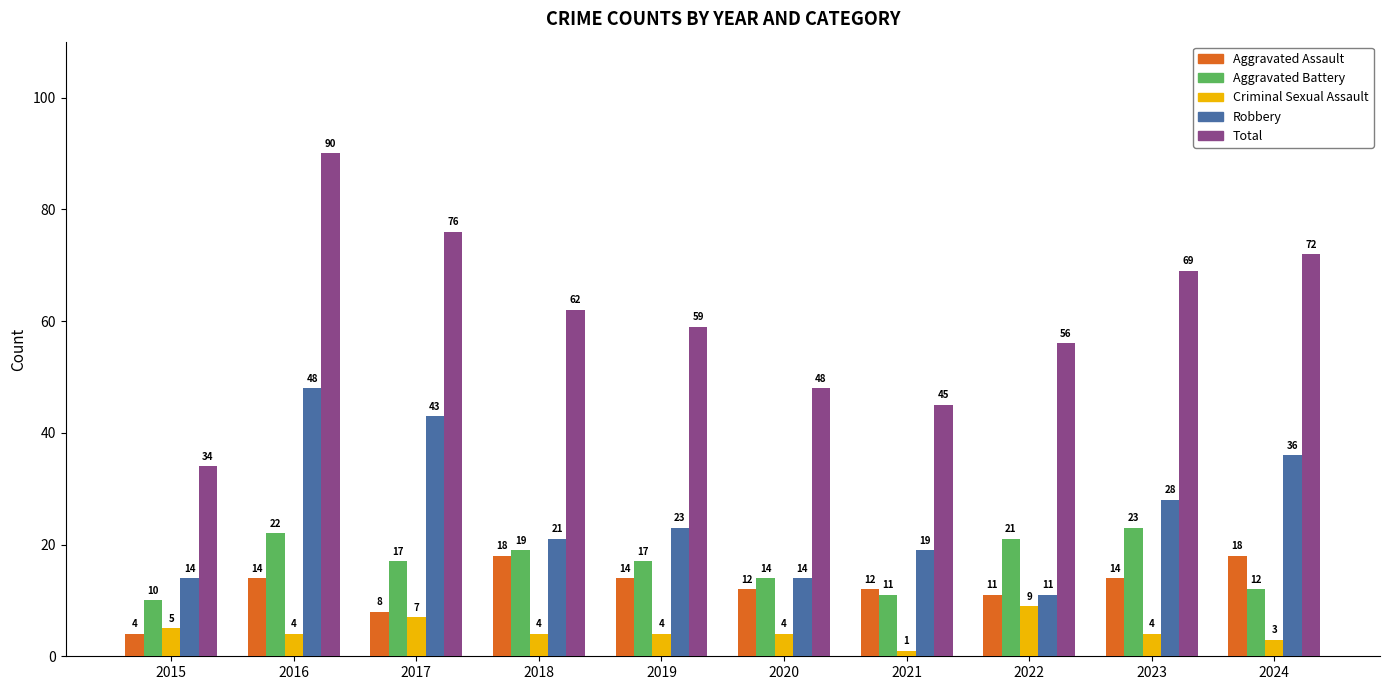

What are all the series names shown in the legend?

Aggravated Assault, Aggravated Battery, Criminal Sexual Assault, Robbery, Total